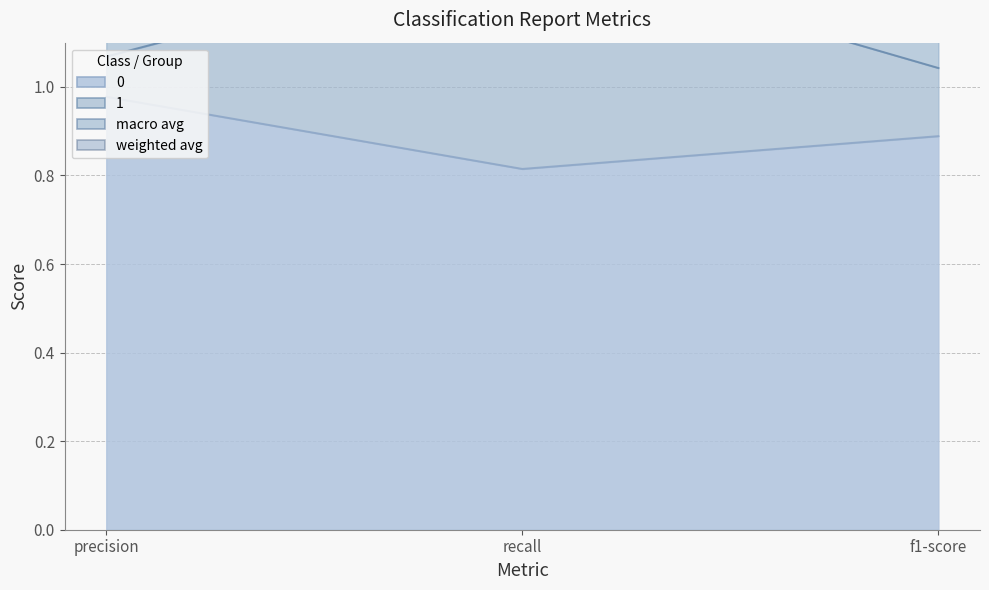

The 0 series shows 1.0 at precision. True or false?

True